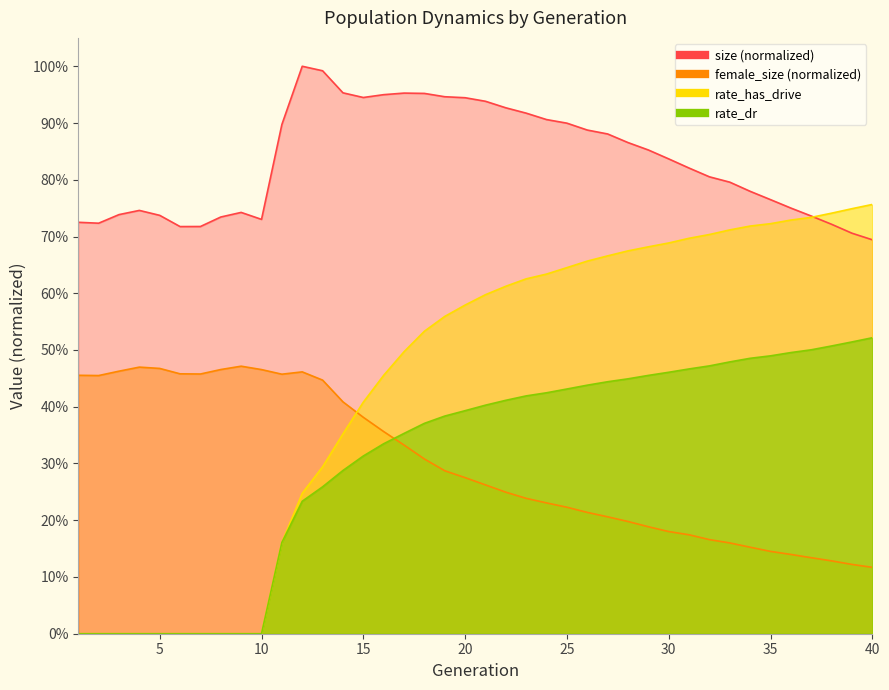

What is the difference between the rate_has_drive values at 31 and 15?

0.3